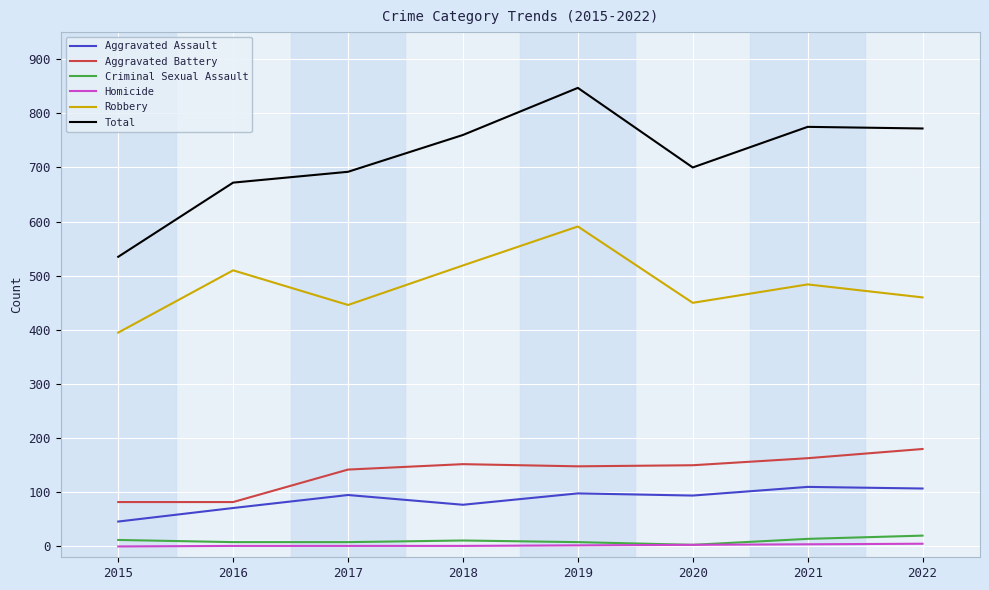

True or false: Aggravated Battery and Total cross at least once.

False